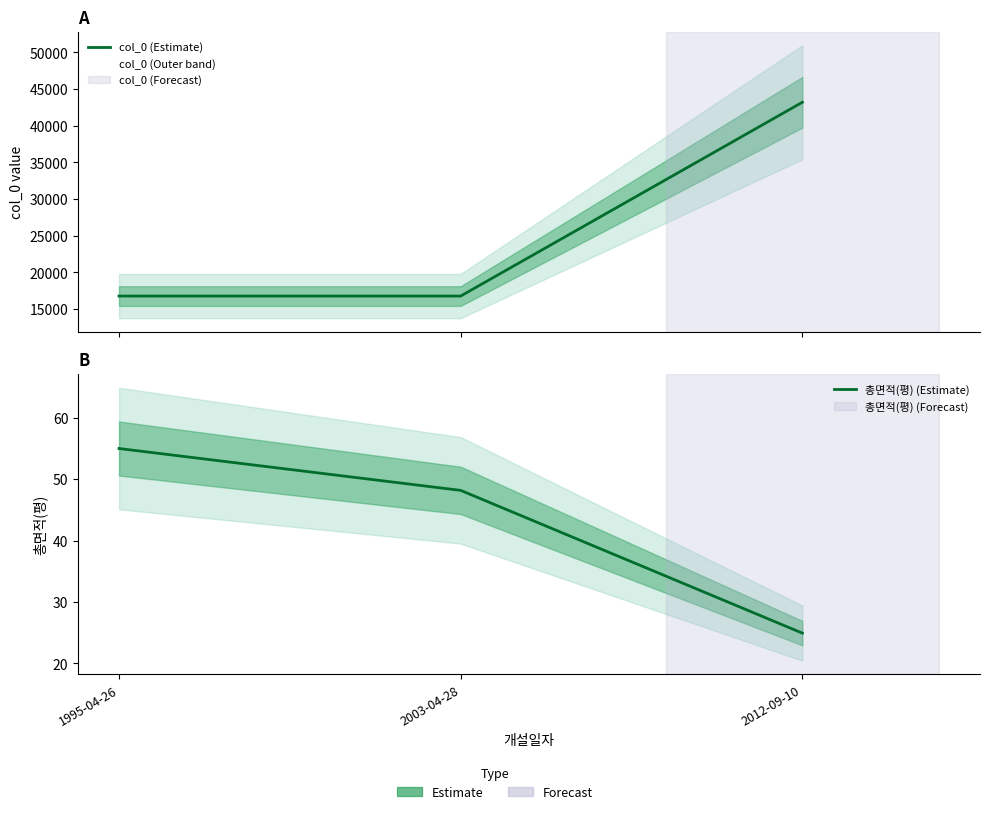

Rank the series by their maximum value, from lowest to highest.

총면적(평) (Estimate), col_0 (Estimate)